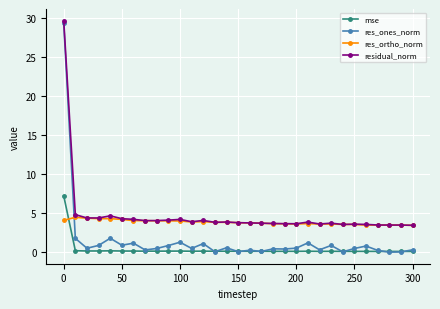

What is the maximum value for mse?

7.2